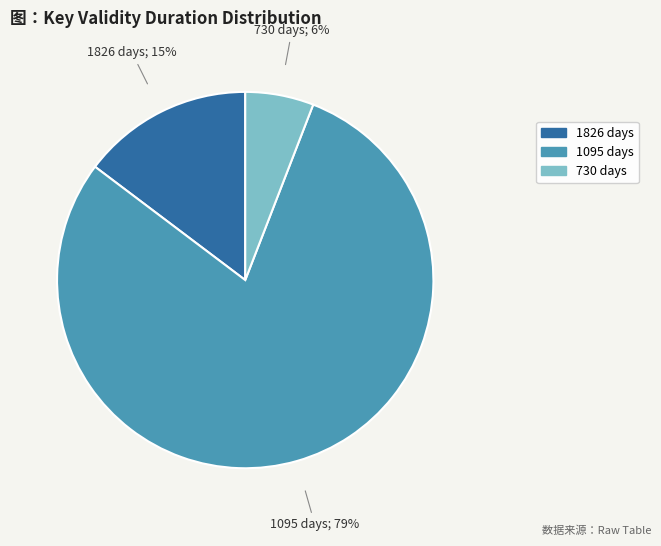

To the nearest percent, what is the average slice percentage?

33%